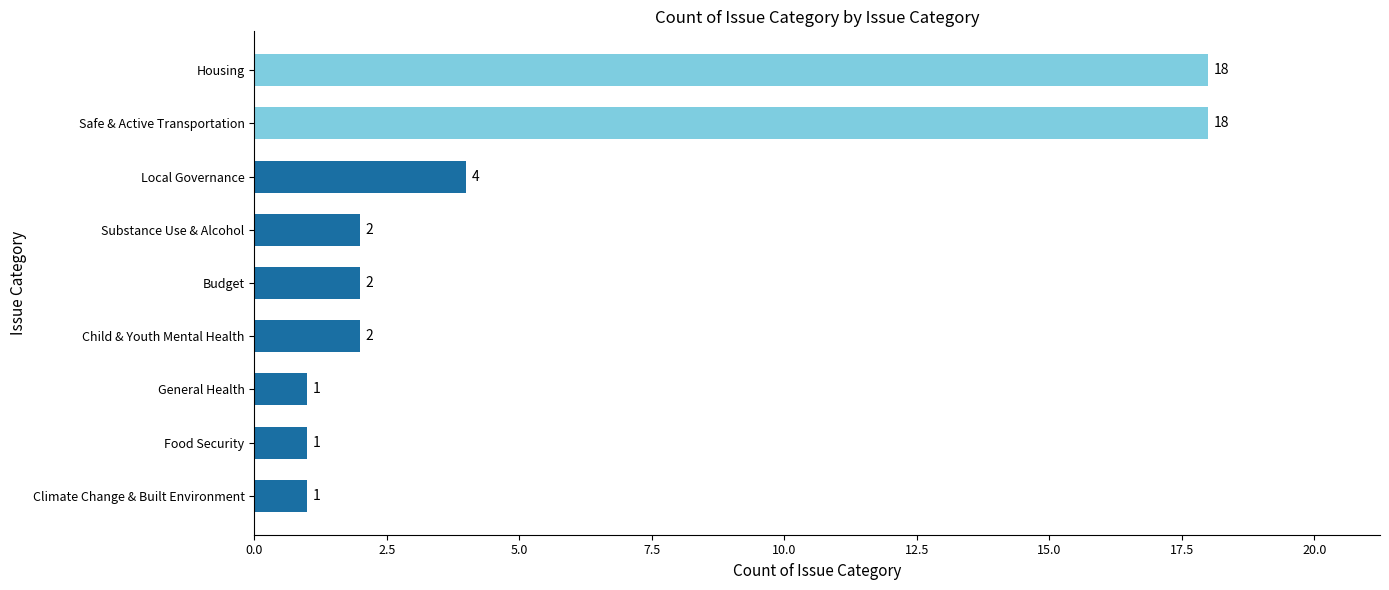

The chart shows a value of 4 at Local Governance. True or false?

True